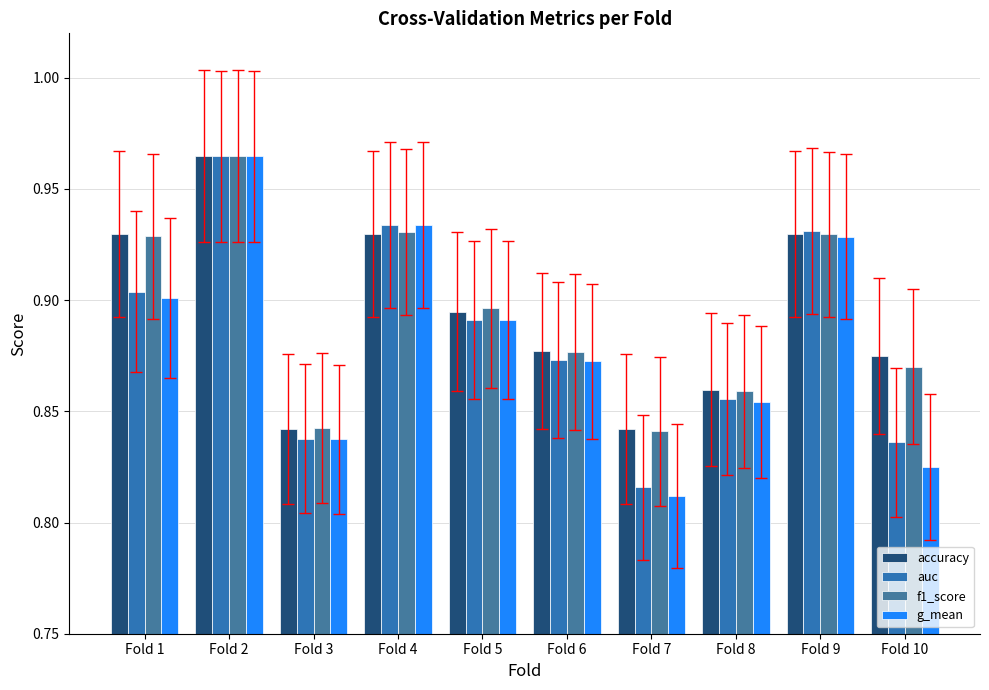

Is it true that f1_score equals 1.0 at Fold 2?

True